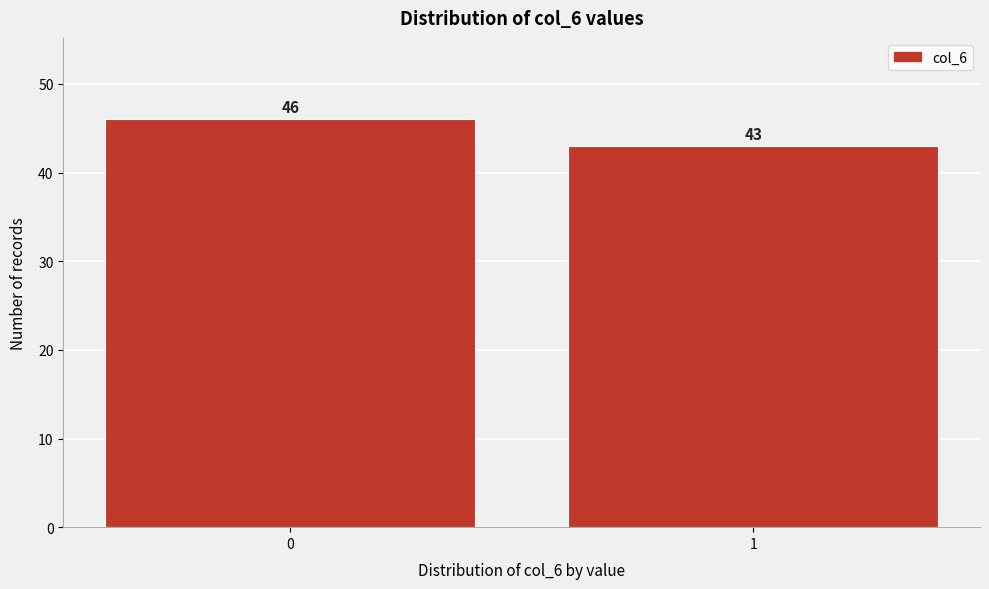

Reading left to right, extract all data points from this chart.

46	43